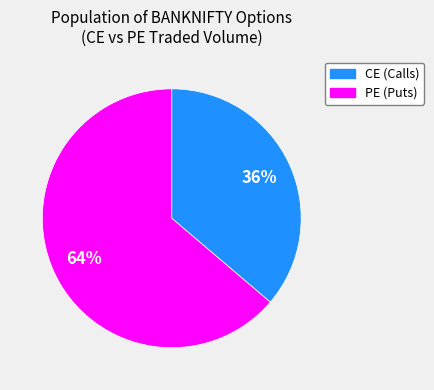

Which slice is the largest?

PE (Puts)